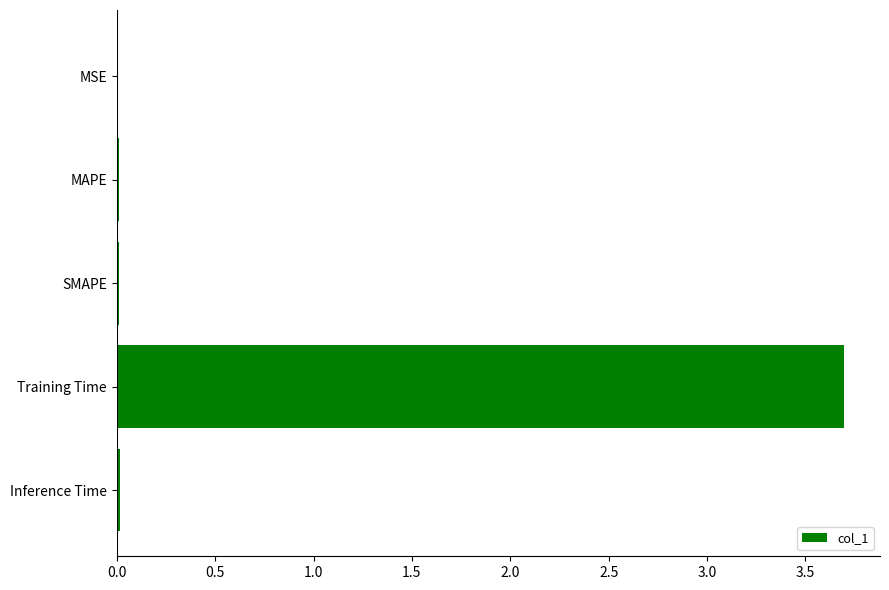

Is it true that the value at MAPE is 0.0?

True